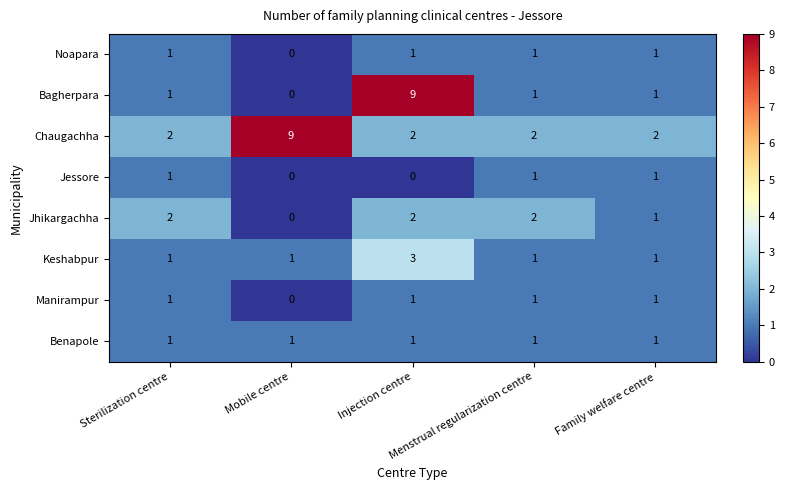

What is the sum of all Jessore values?

3